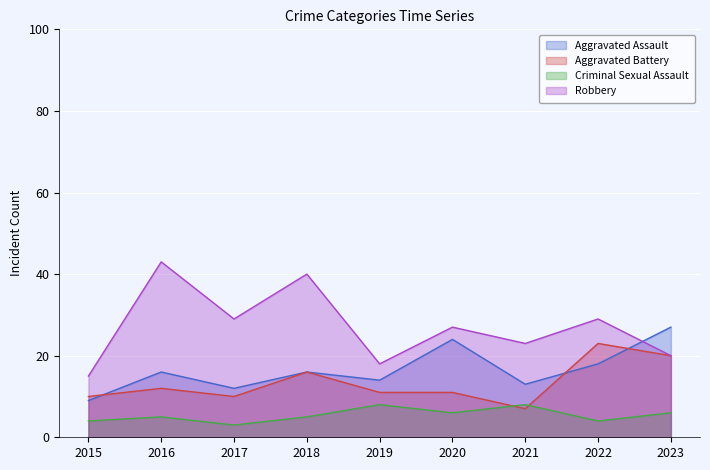

Is it true that Aggravated Battery equals 11 at 2019?

True